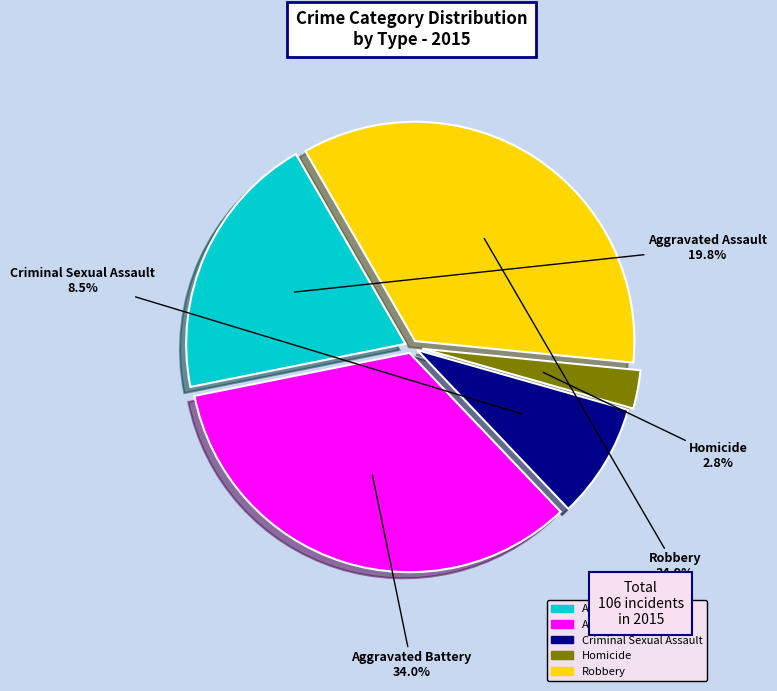

What percentage do Aggravated Assault and Aggravated Battery together represent?

53.8%